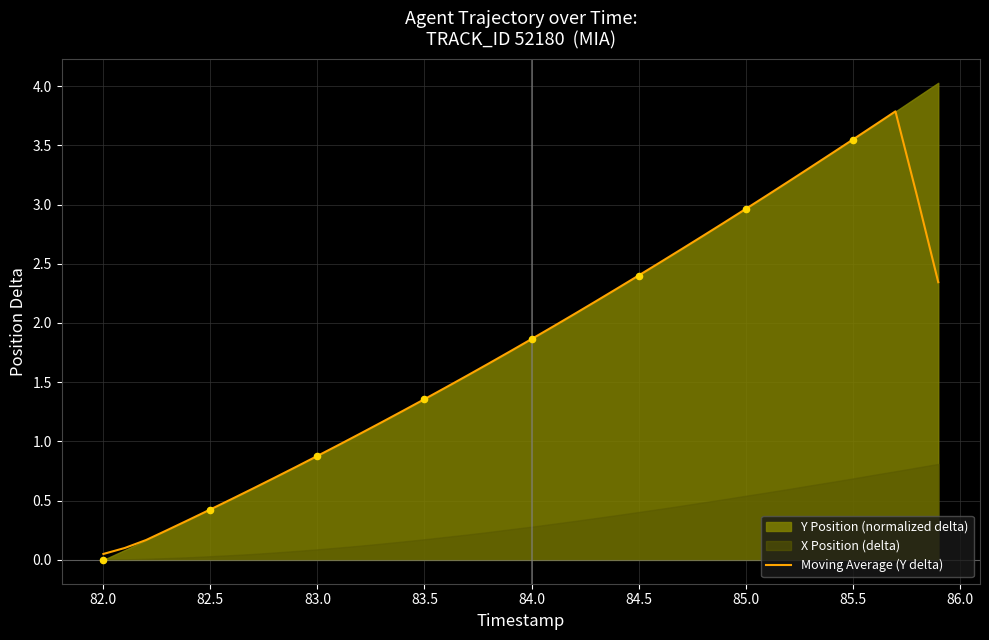

The value of Moving Average (Y delta) at 84.5 is 0.6. True or false?

False